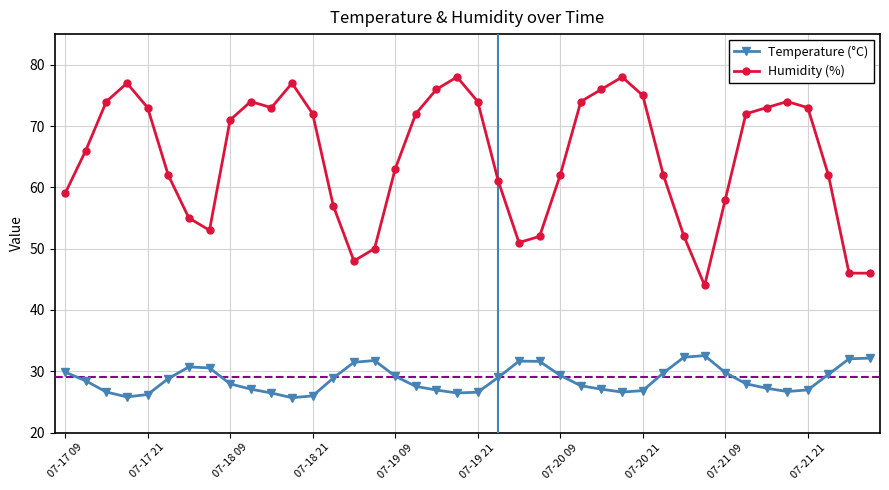

True or false: Humidity (%) and Temperature (°C) intersect in this chart.

False